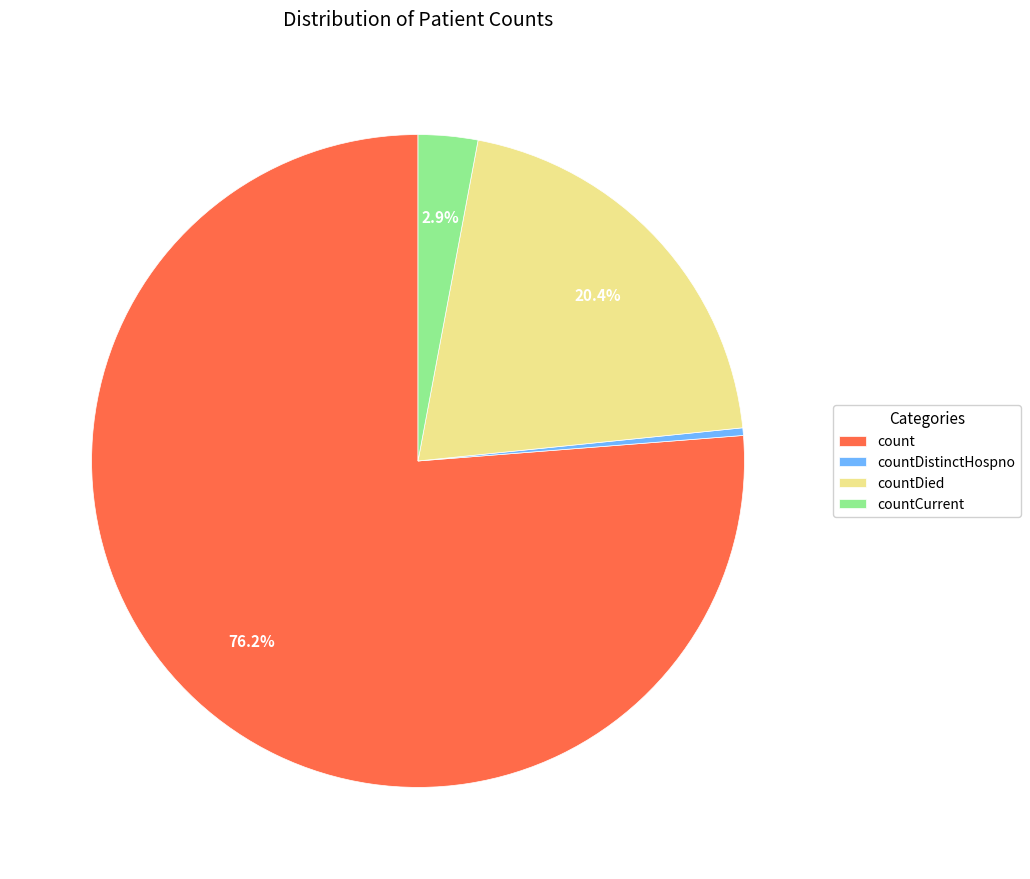

Combined, do countDied and count account for over 50%?

Yes